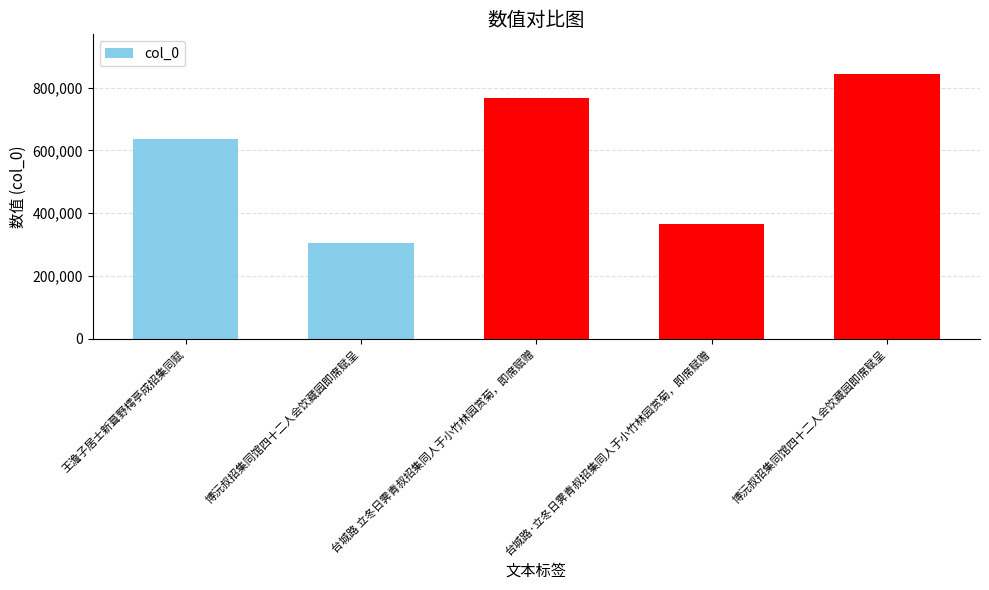

The chart shows a value of 365930 at 台城路·立冬日霁青叔招集同人于小竹林园赏菊，即席赋赠. True or false?

True